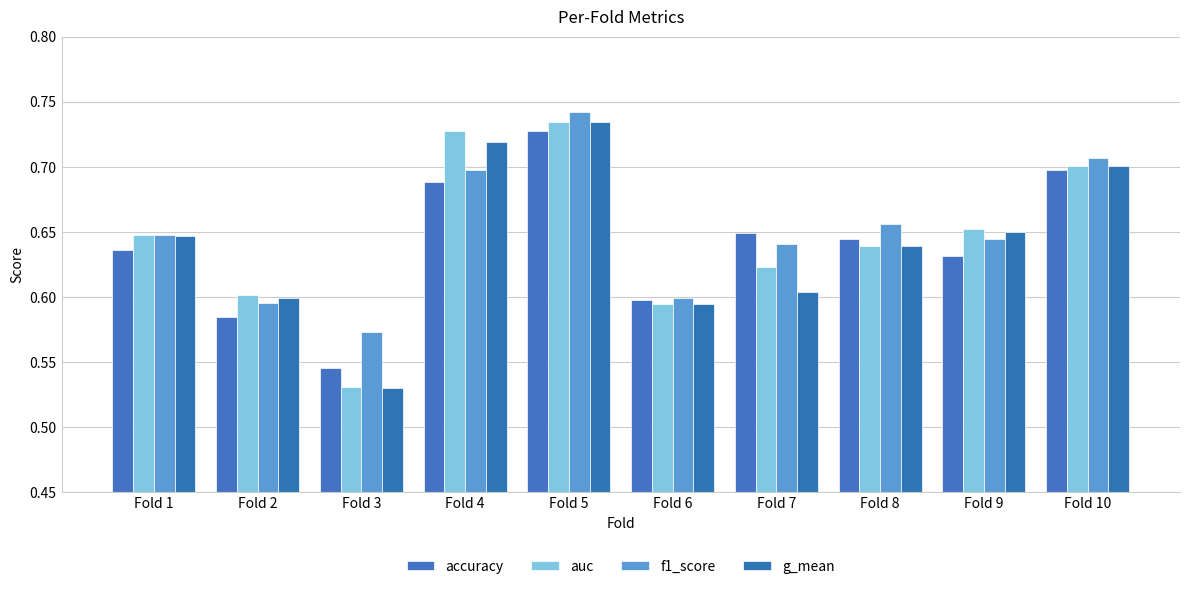

True or false: auc has a value of 0.3 at Fold 3.

False